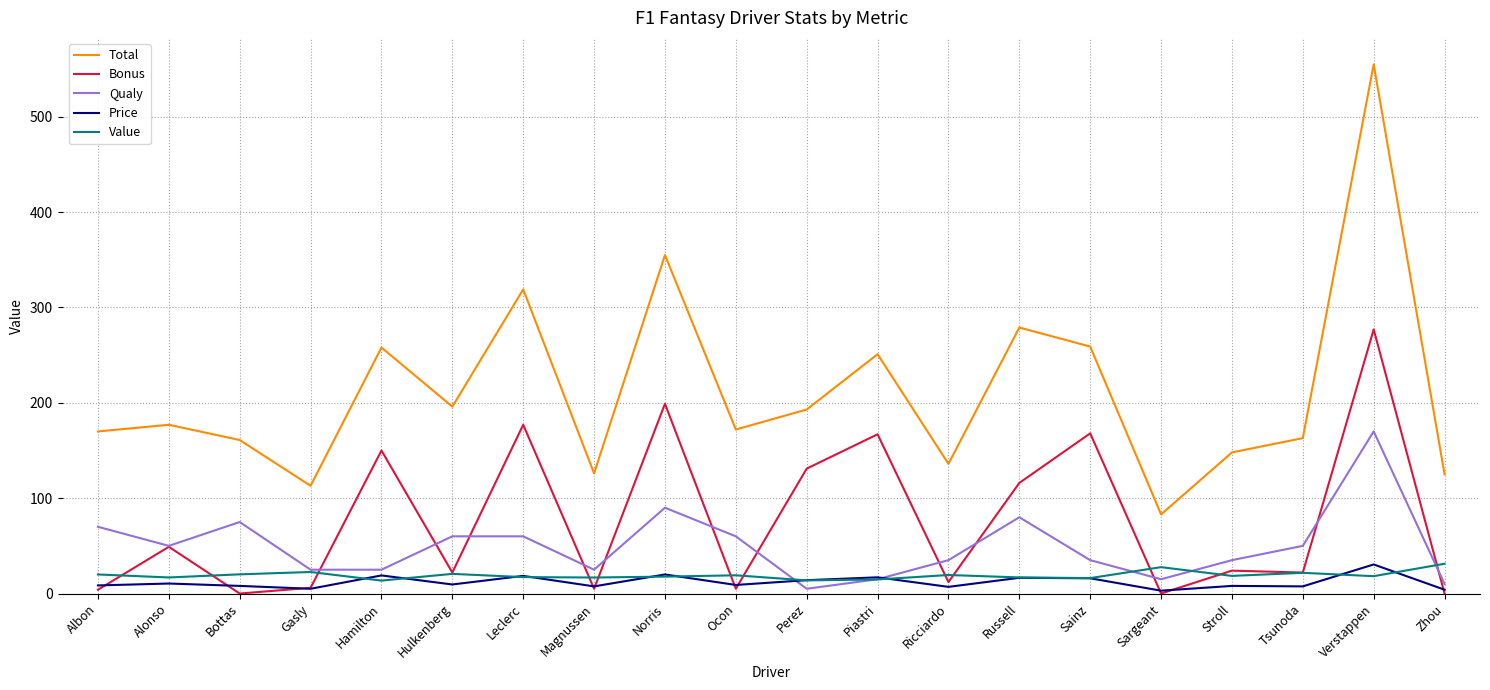

True or false: Bonus has more than 0 points higher than both neighbors.

True